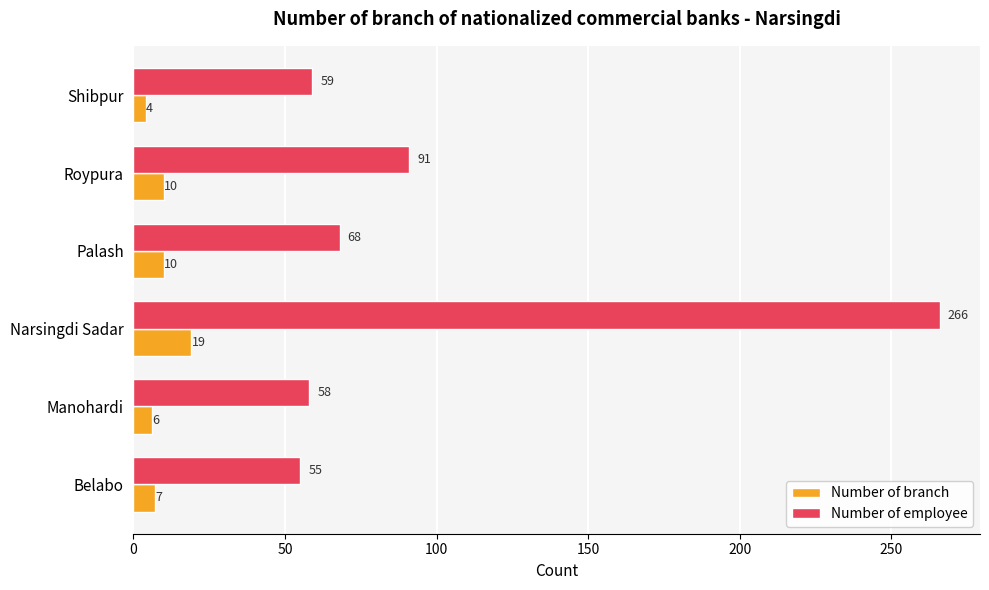

Which category has the highest value in the Number of employee series?

Narsingdi Sadar